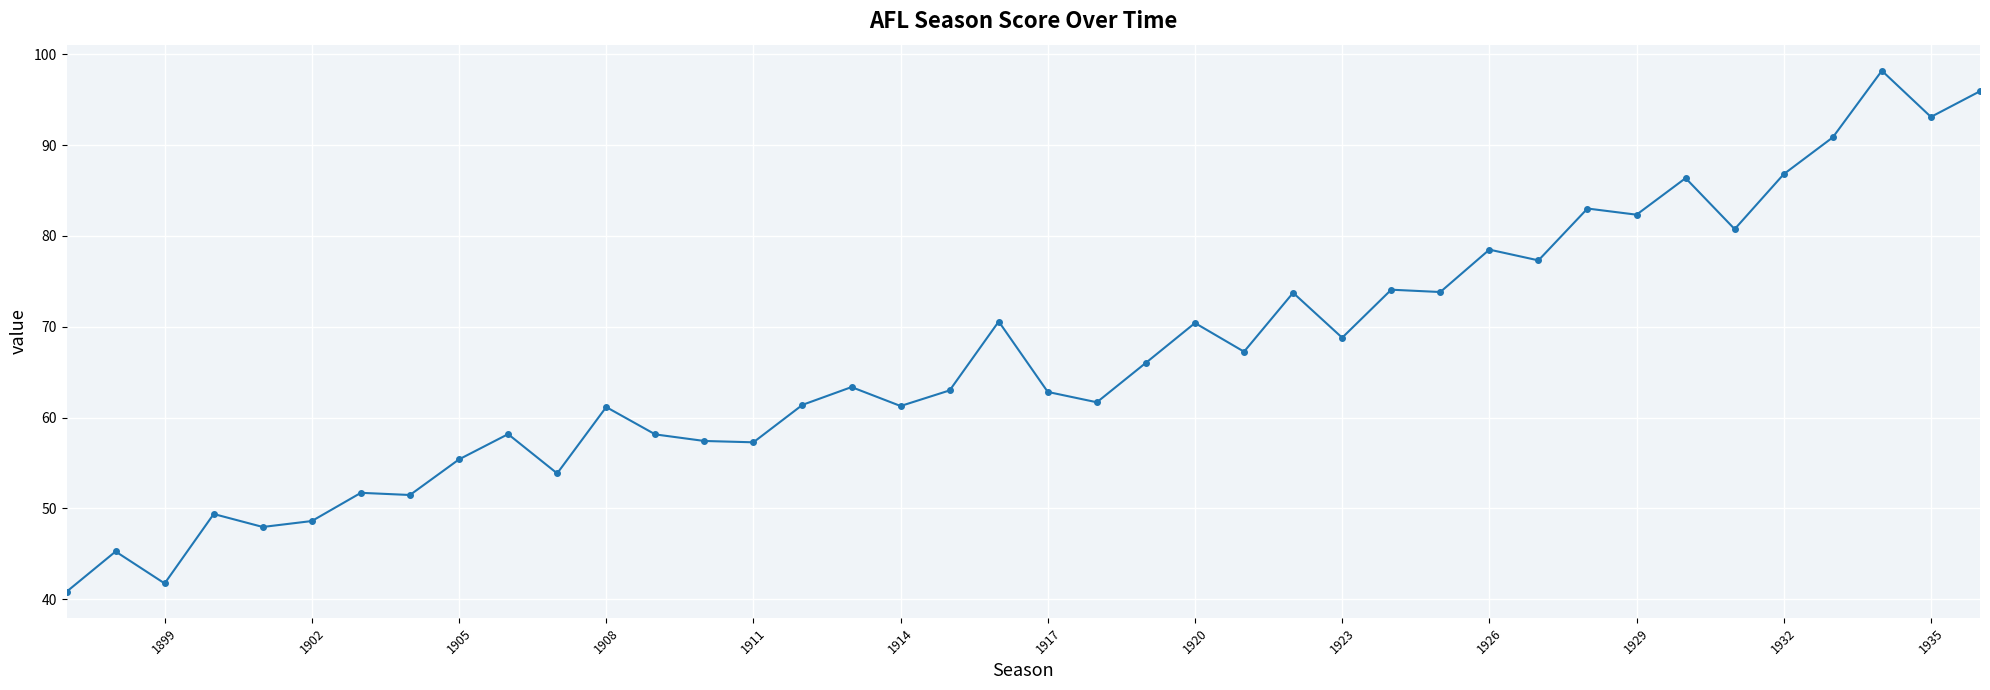

What is the difference between the maximum and minimum values?

57.4